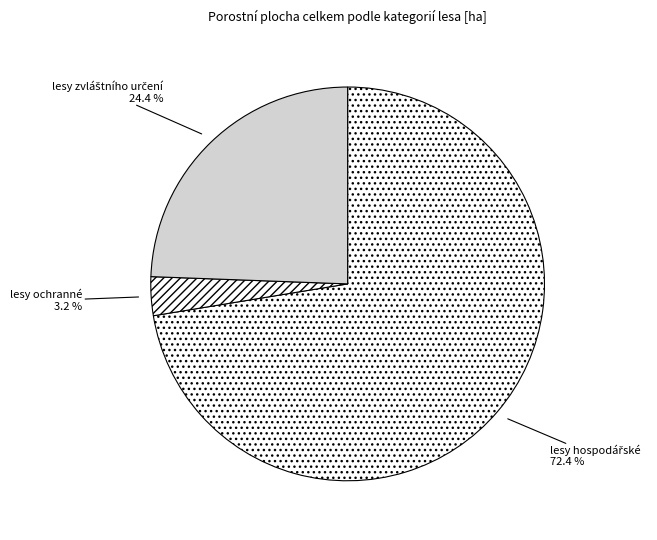

What portion of the pie excludes lesy ochranné?

96.8%